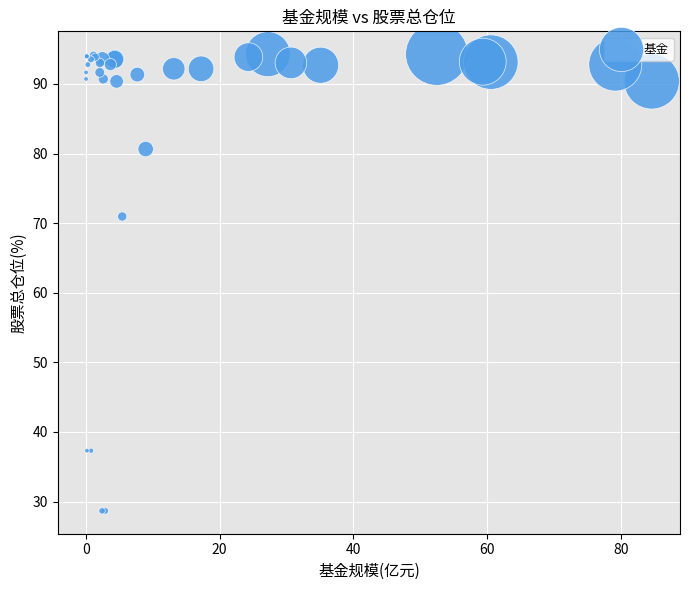

What Y value in the scatter plot is closest to 61?

71.0